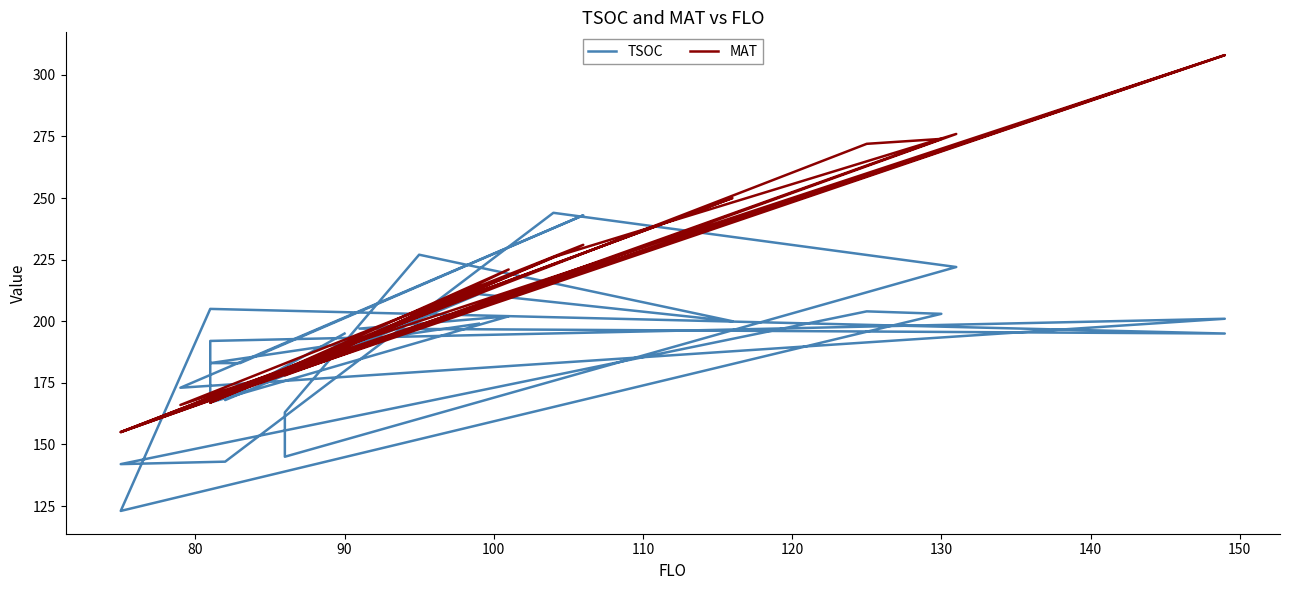

What is the lowest value of the TSOC series?

123